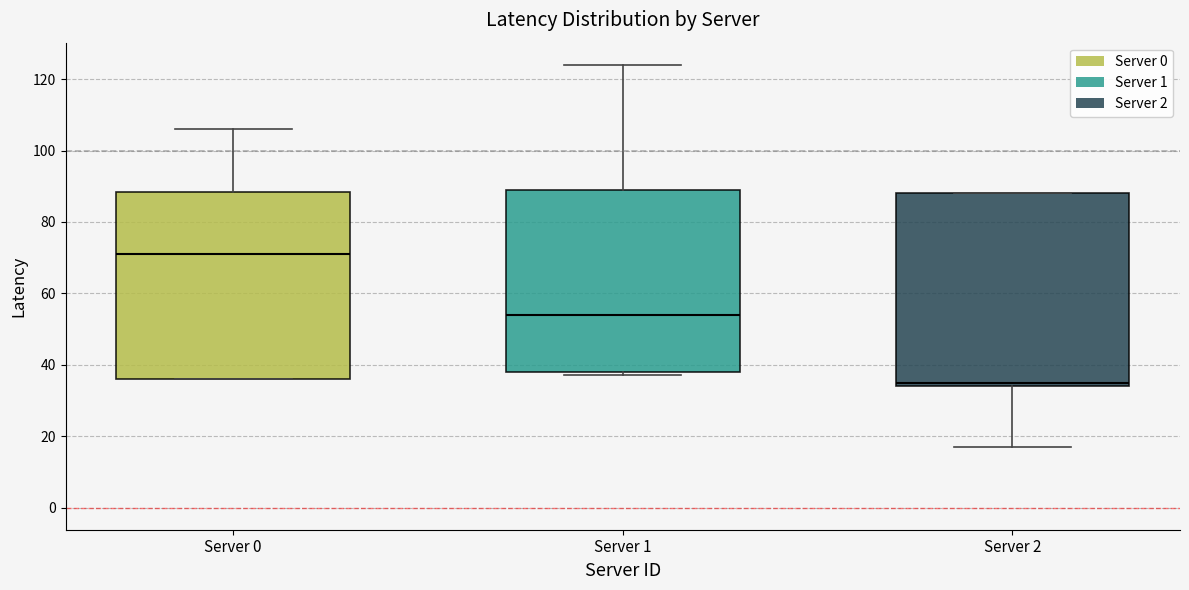

Where is the upper edge of the box for Server 1 on the y-axis? The values are not printed on the chart, so give them approximately, as read against the axis.

90